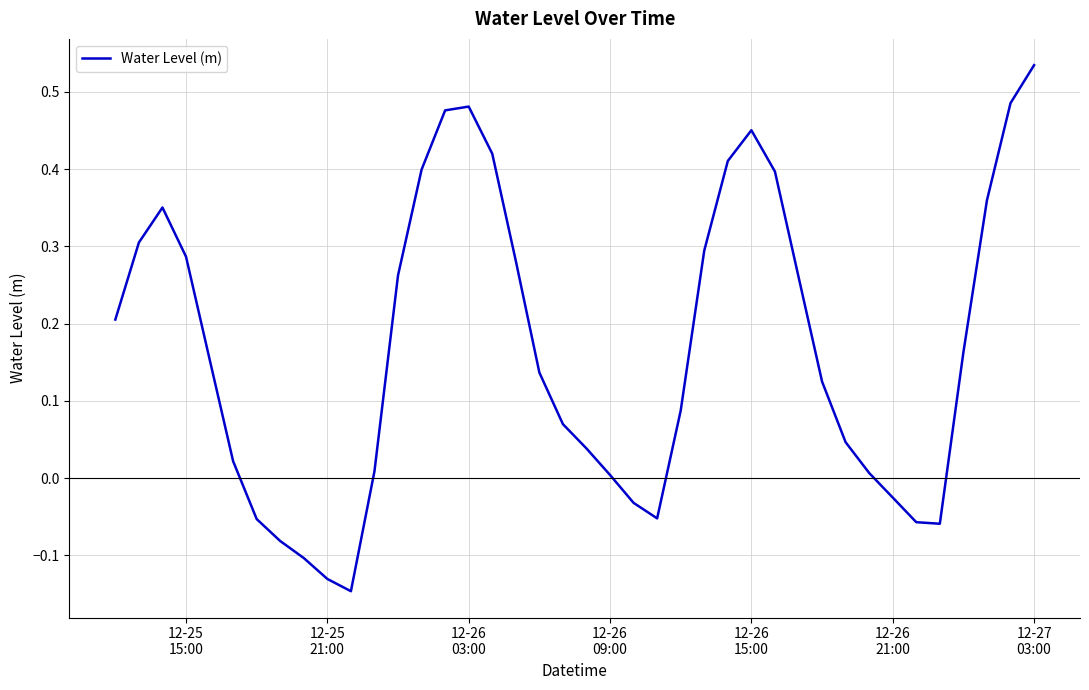

What is the difference between the maximum and minimum values?

0.7